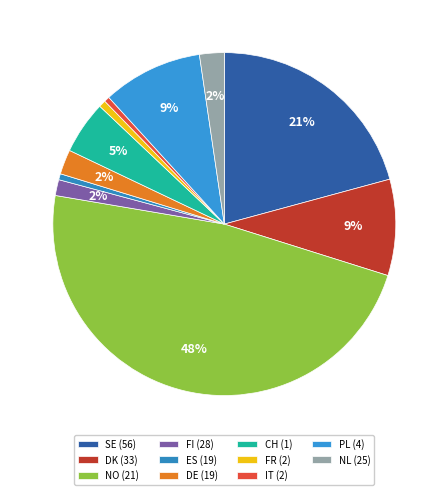

What percentage is the PL (4) slice, to the nearest percent?

9%